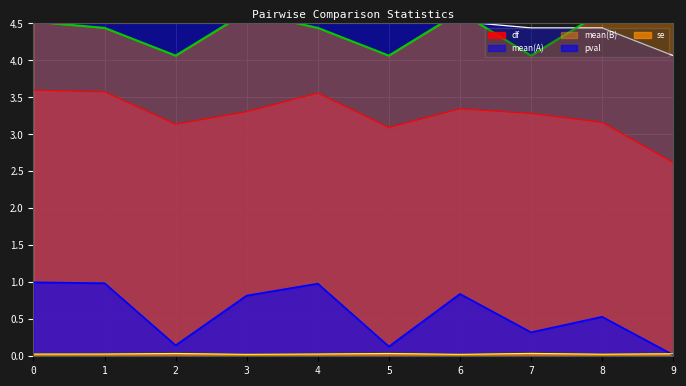

Between 6 and 7, which series saw the biggest shift?

mean(B)